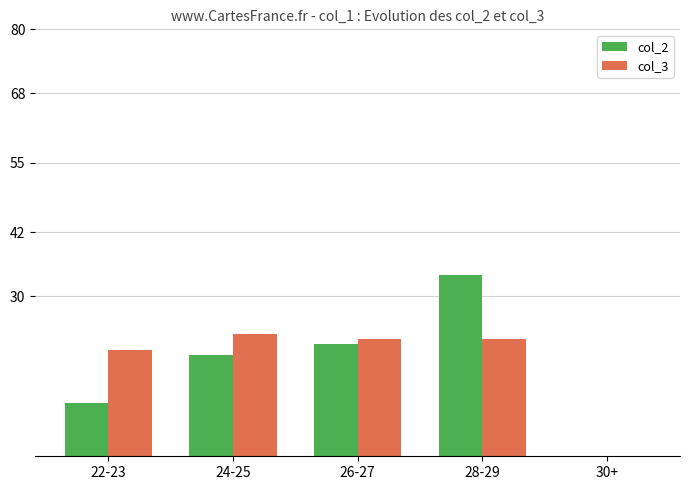

Is the value of col_2 at 24-25 greater than the value of col_3 at 22-23?

No